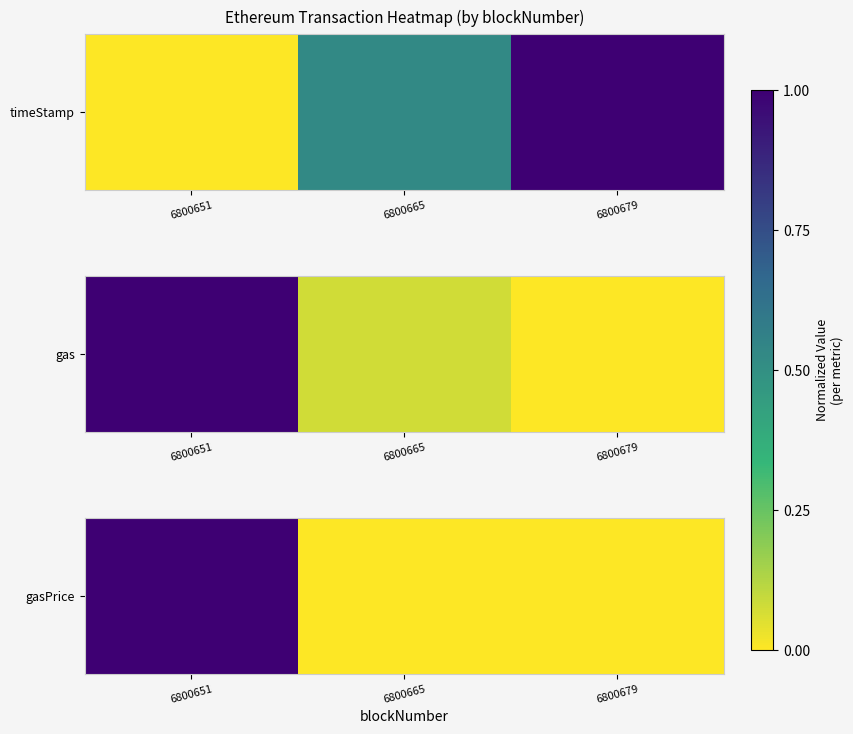

How many distinct data groups are displayed?

1